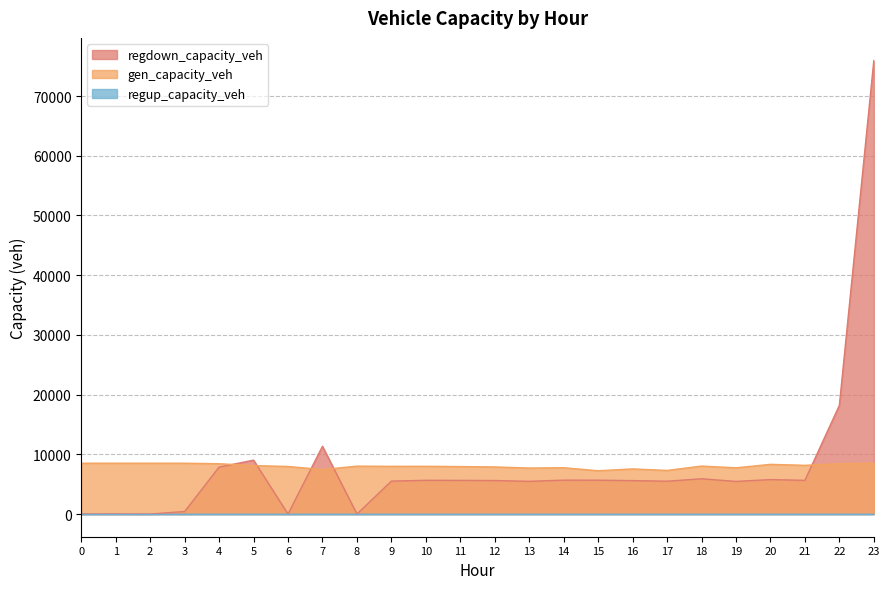

At which label does gen_capacity_veh reach its minimum?

15